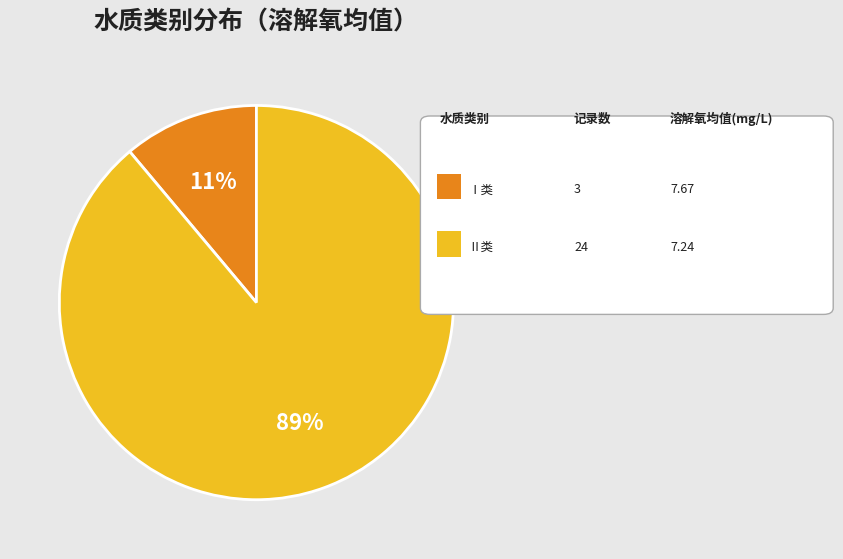

To the nearest percent, what is the difference between the largest and smallest slice percentages?

78%